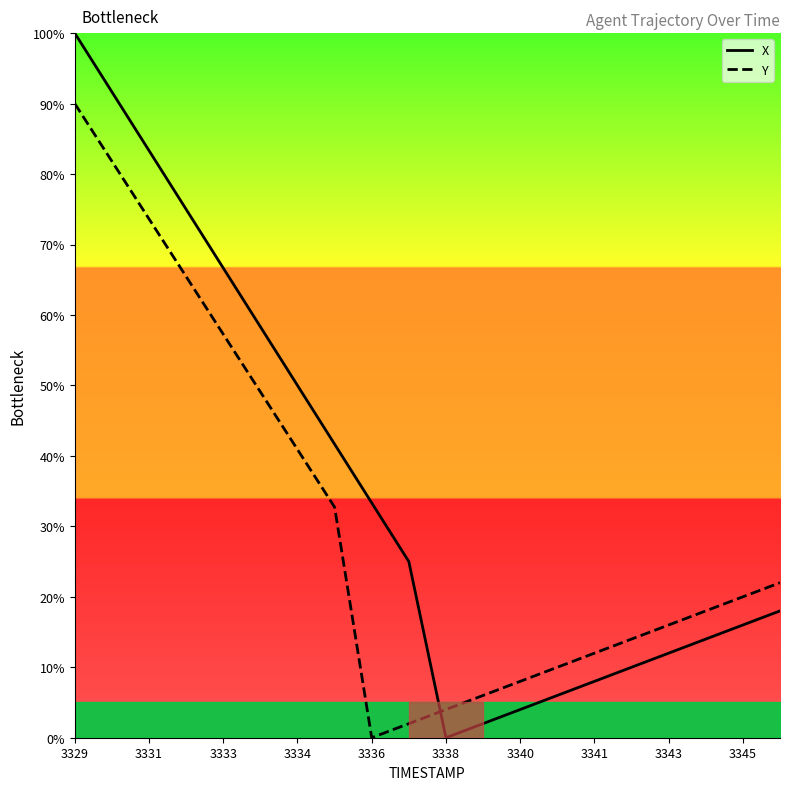

How many positive values does the X series have?

19